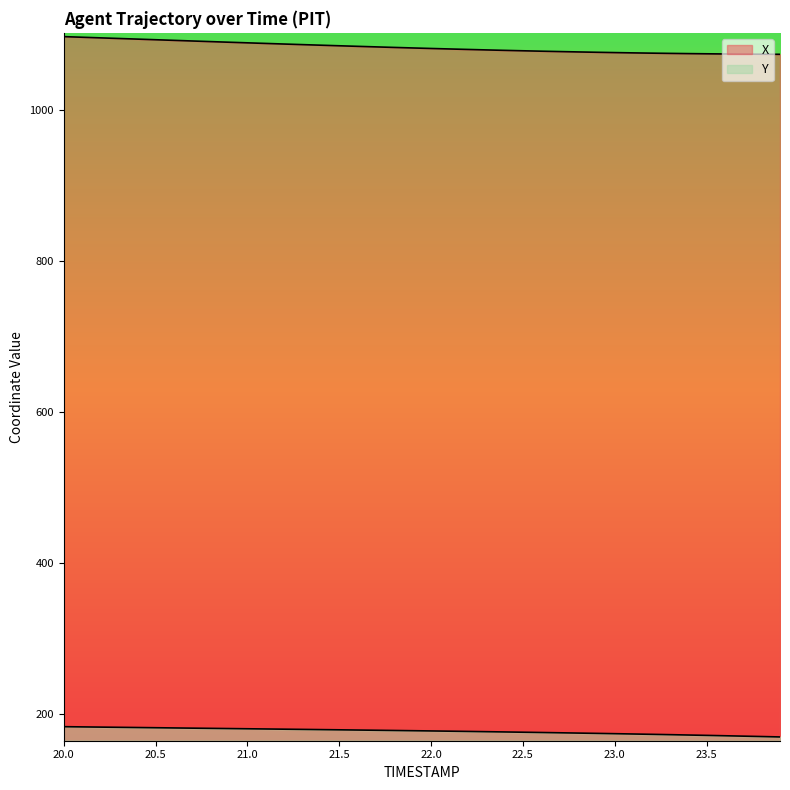

Is the value of X at 20.6 greater than the value of Y at 23.0?

Yes